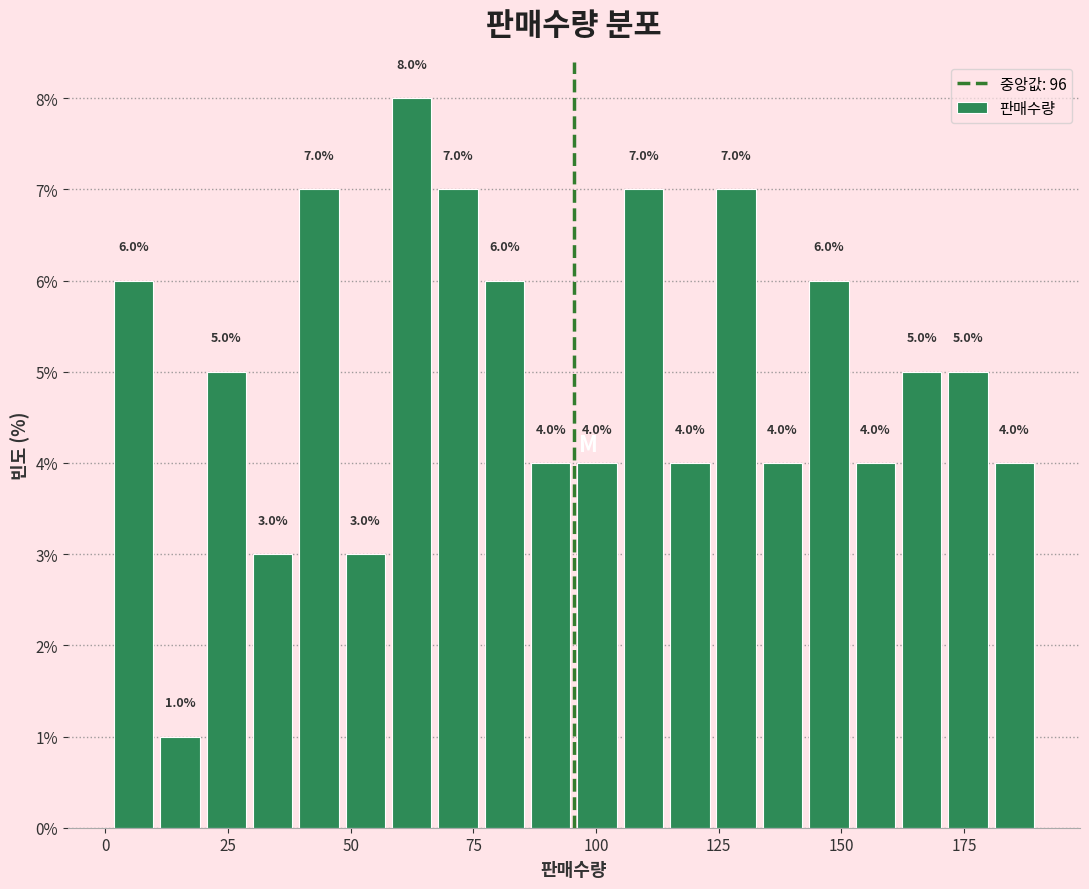

Around what value on the x-axis is the tallest bar? Give the approximate position of its centre, as read against the axis.

60